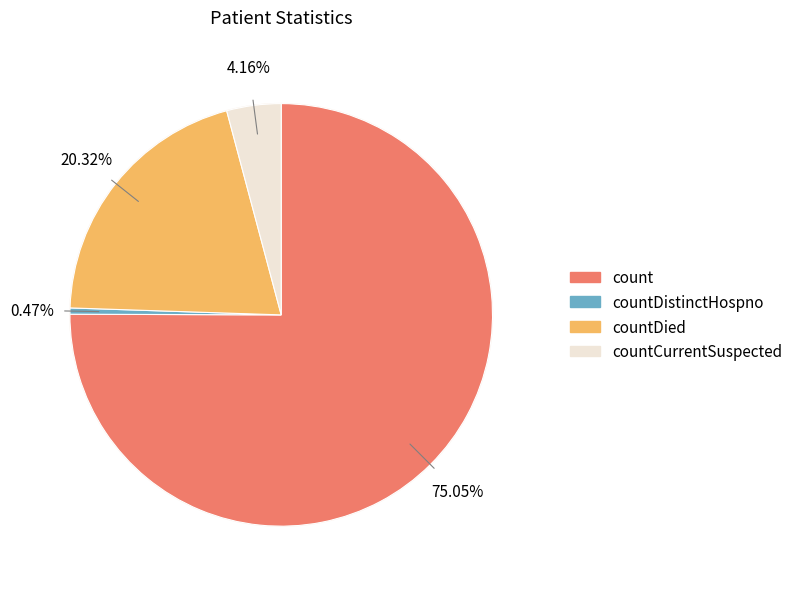

Do count and countCurrentSuspected together represent more than half of the pie?

Yes